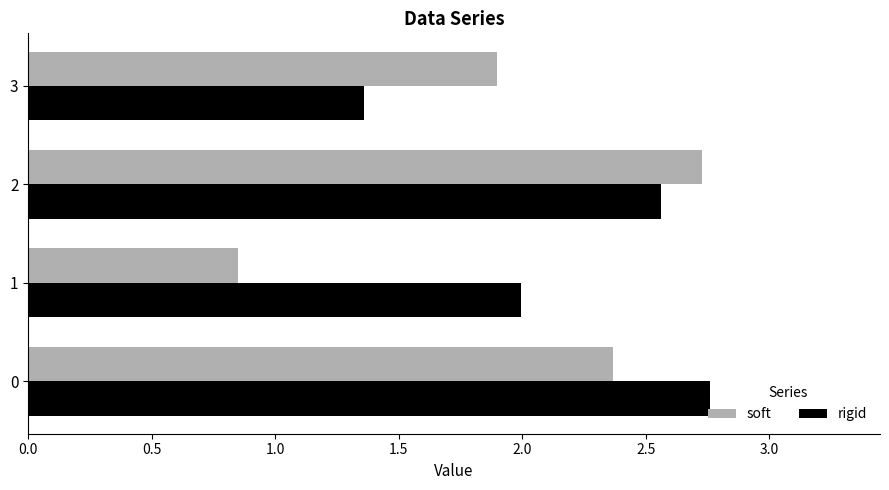

List the labels in order of rigid value, largest first.

0, 2, 1, 3